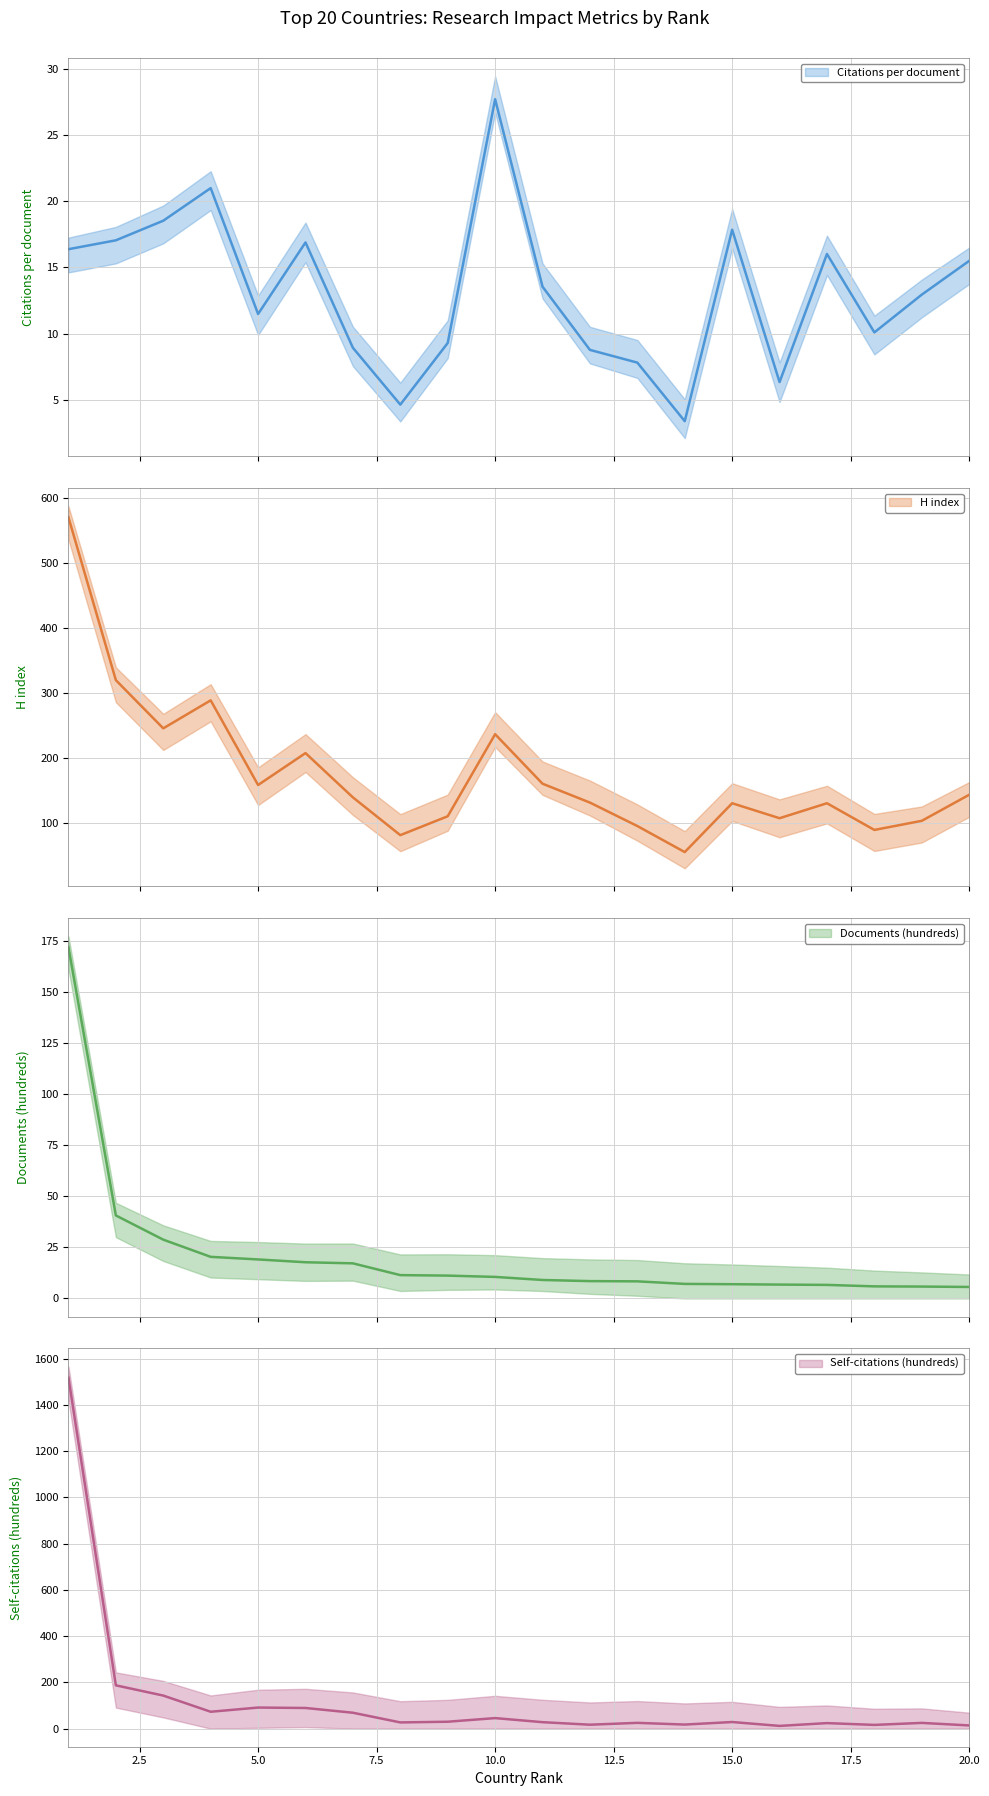

What is the average value of the Citations per document series?

13.2